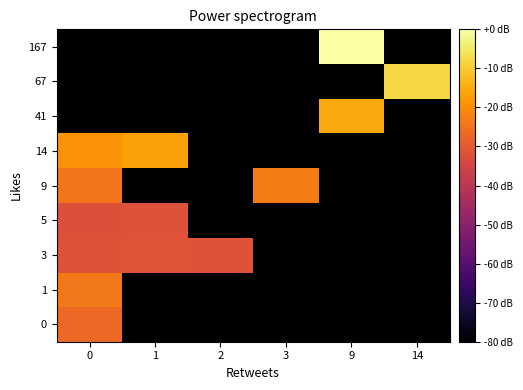

Reading left to right, list all the values displayed in this chart.

0: 0=-26.7	1=-80.0	2=-80.0	3=-80.0	9=-80.0	14=-80.0
1: 0=-23.7	1=-80.0	2=-80.0	3=-80.0	9=-80.0	14=-80.0
3: 0=-31.3	1=-31.0	2=-31.5	3=-80.0	9=-80.0	14=-80.0
5: 0=-32.0	1=-31.6	2=-80.0	3=-80.0	9=-80.0	14=-80.0
9: 0=-24.5	1=-80.0	2=-80.0	3=-22.8	9=-80.0	14=-80.0
14: 0=-18.9	1=-16.8	2=-80.0	3=-80.0	9=-80.0	14=-80.0
41: 0=-80.0	1=-80.0	2=-80.0	3=-80.0	9=-15.4	14=-80.0
67: 0=-80.0	1=-80.0	2=-80.0	3=-80.0	9=-80.0	14=-8.1
167: 0=-80.0	1=-80.0	2=-80.0	3=-80.0	9=0.0	14=-80.0